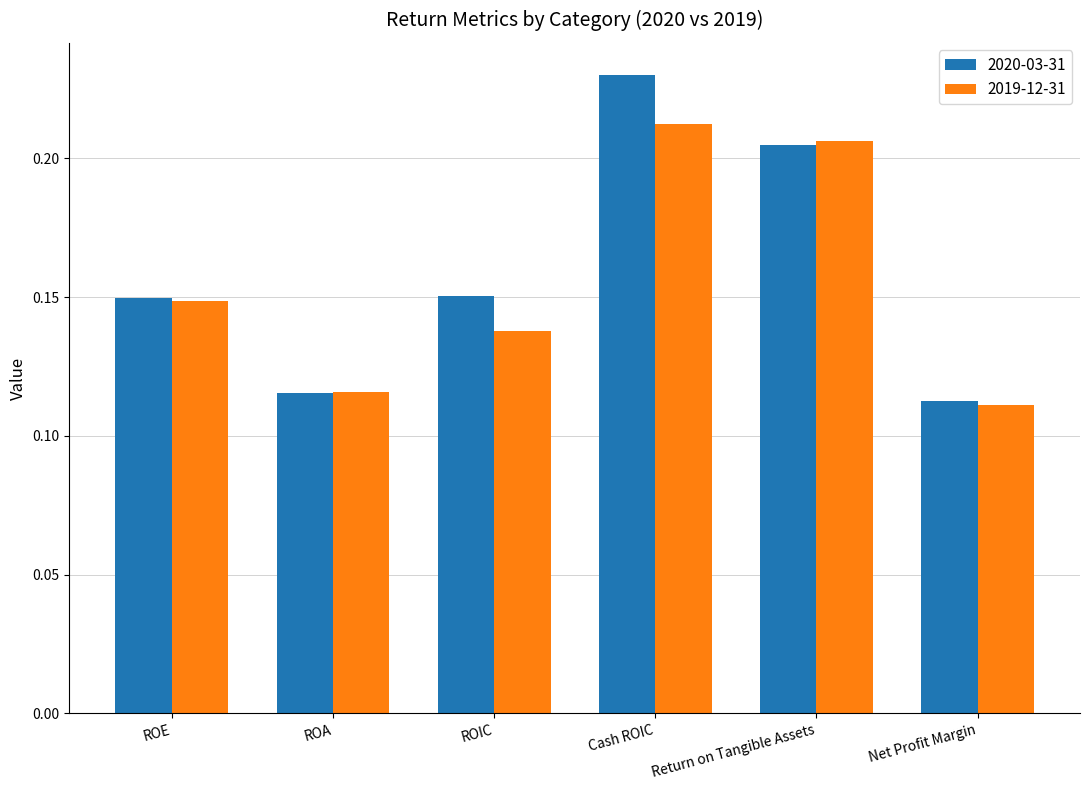

What is the sum of the 2019-12-31 values at Return on Tangible Assets and ROA?

0.3